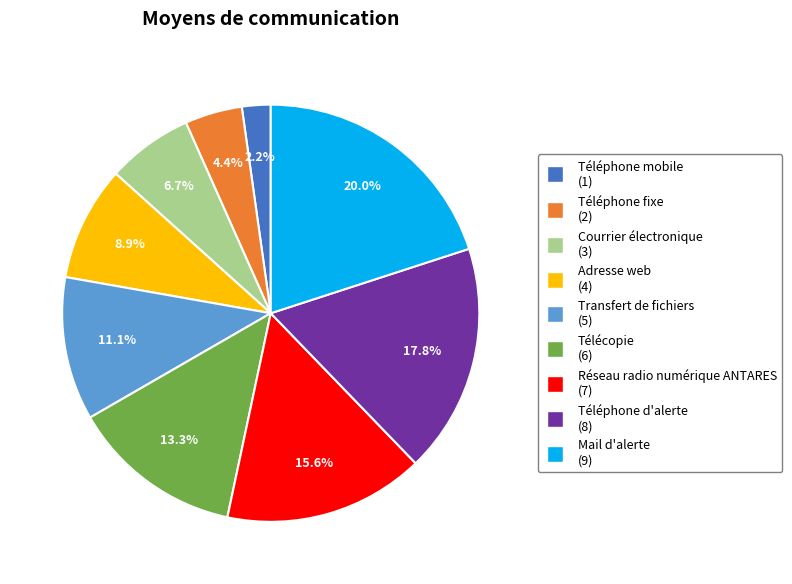

Which category has the smallest portion of the pie?

Téléphone mobile